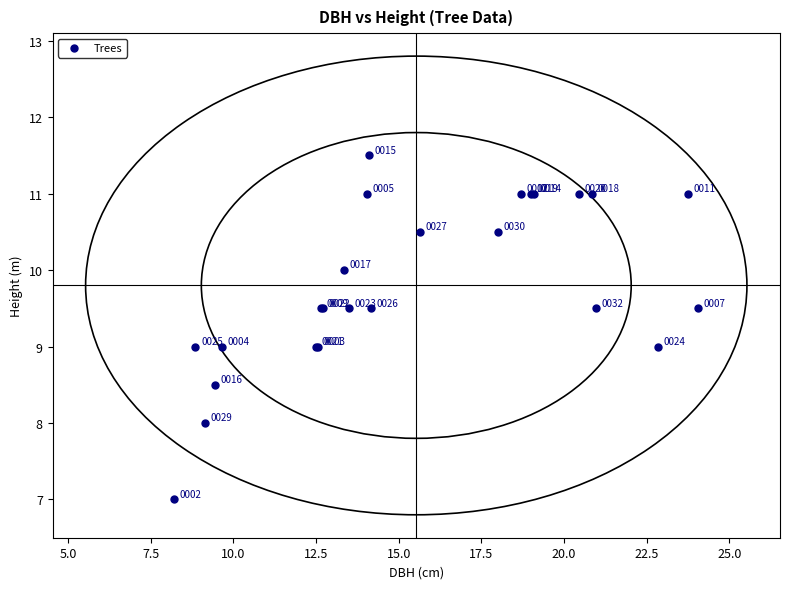

What Y value in the scatter plot is closest to 9?

9.0